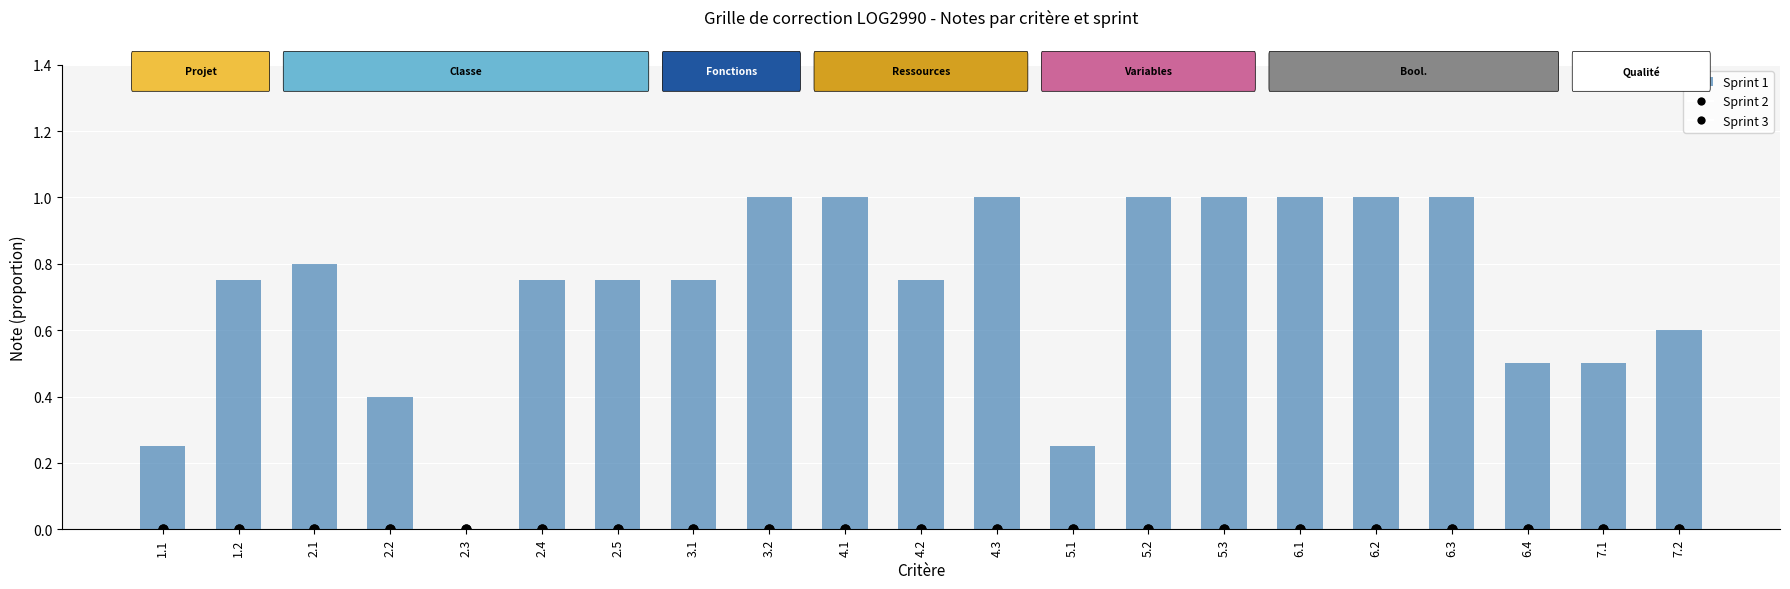

Is the value of Sprint 2 at 2.4 greater than the value of Sprint 3 at 6.1?

No